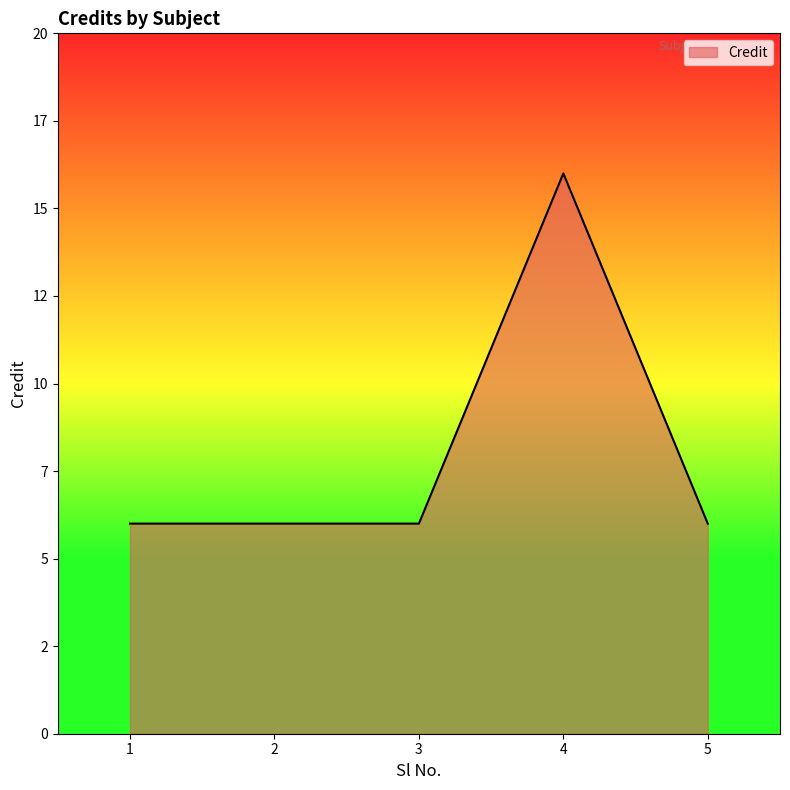

True or false: the data has more than 2 interior local peaks.

False